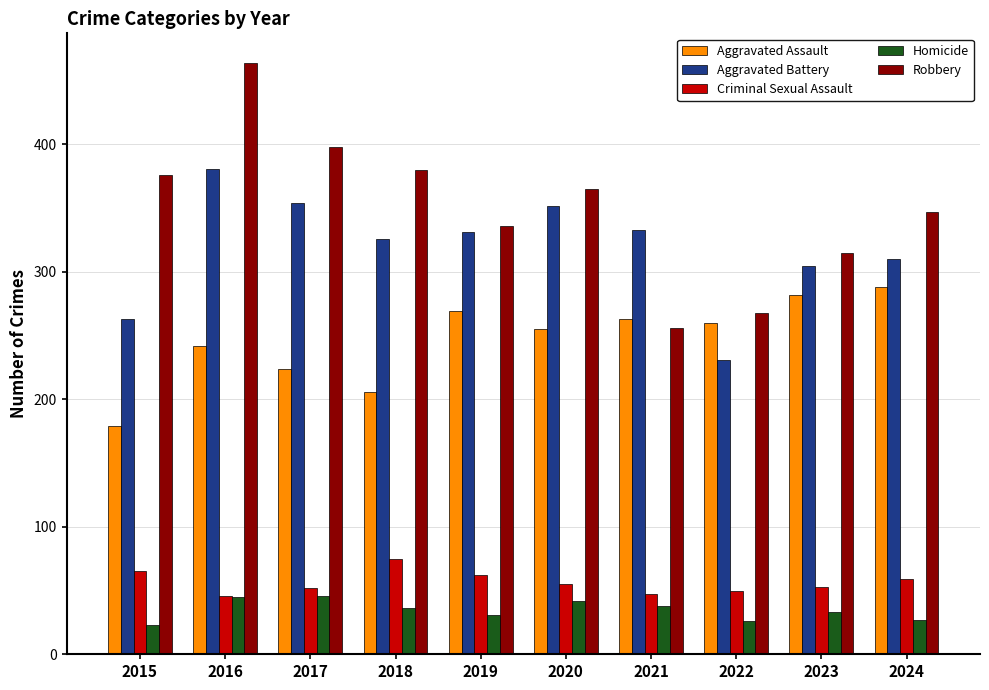

At which label does Homicide first exceed 36?

2016